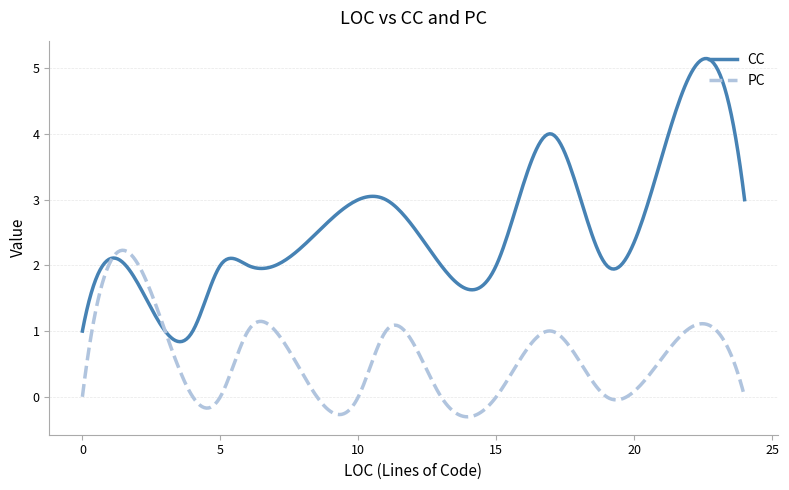

What is the lowest value of the CC series?

0.8